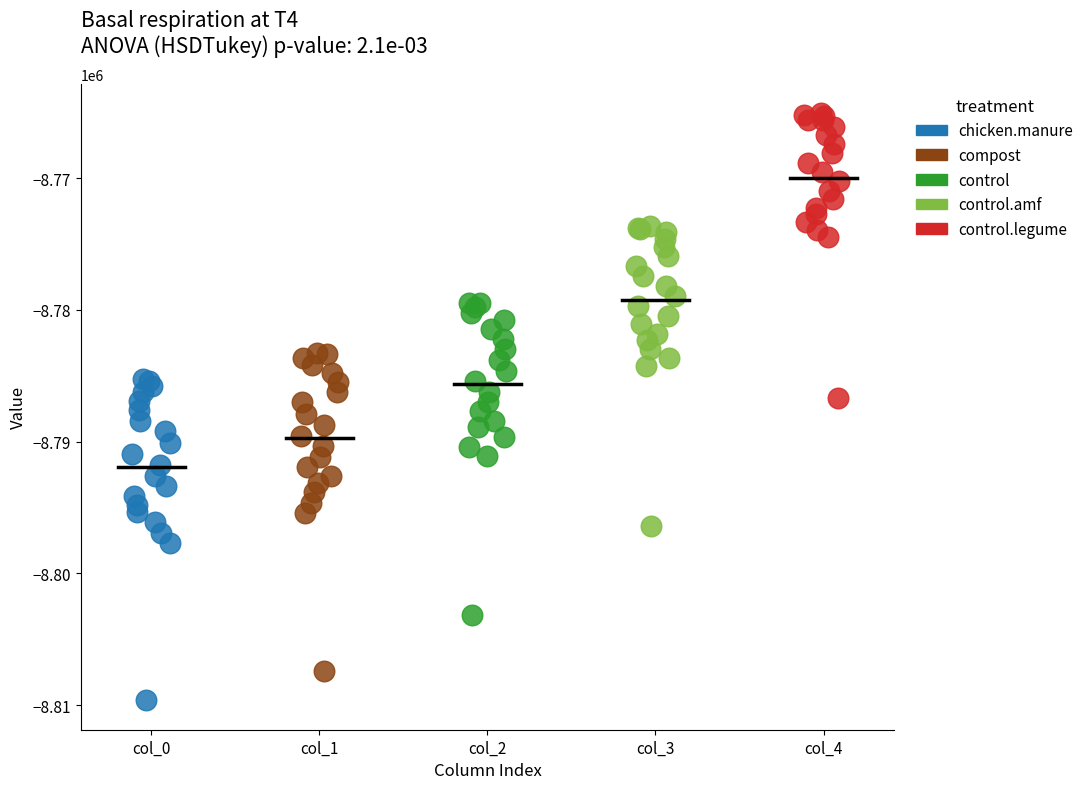

Which series has the widest spread of Y values?

chicken.manure